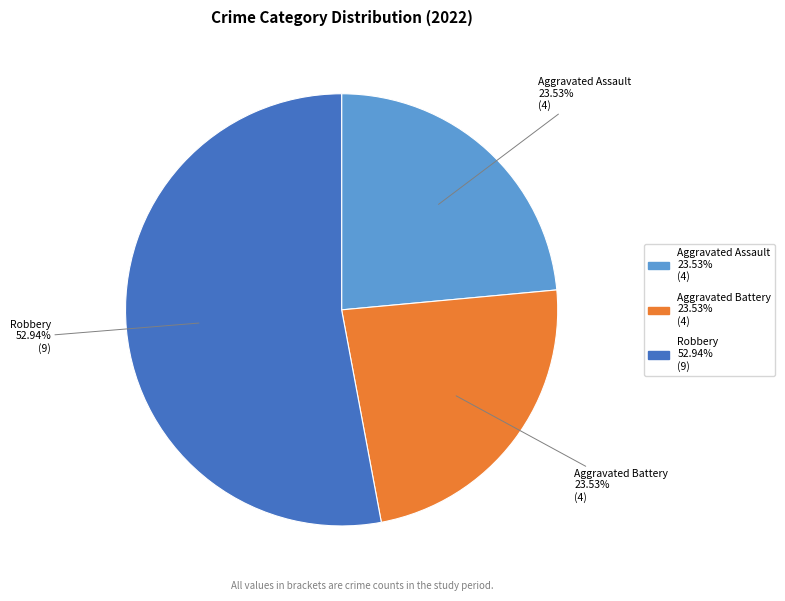

Does any single category account for the majority?

Yes